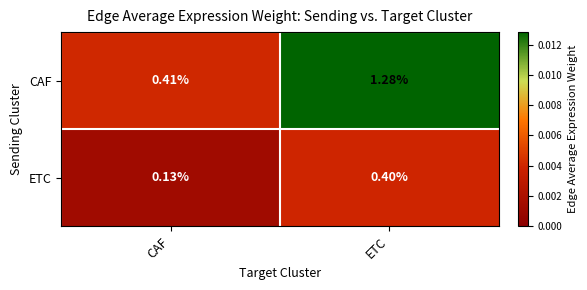

Which series changed the most between CAF and ETC?

CAF